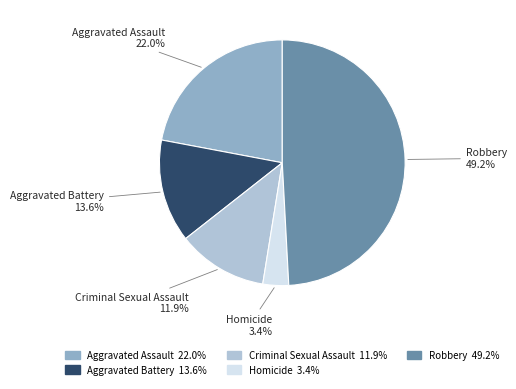

Which slice is the smallest?

Homicide